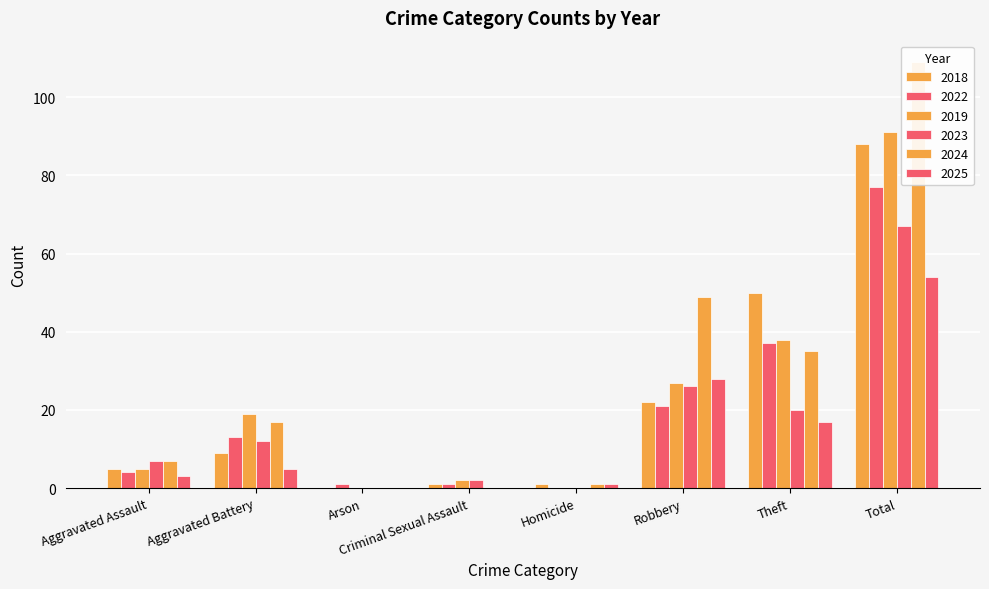

List the series in order of their peak value, lowest first.

2025, 2023, 2022, 2018, 2019, 2024